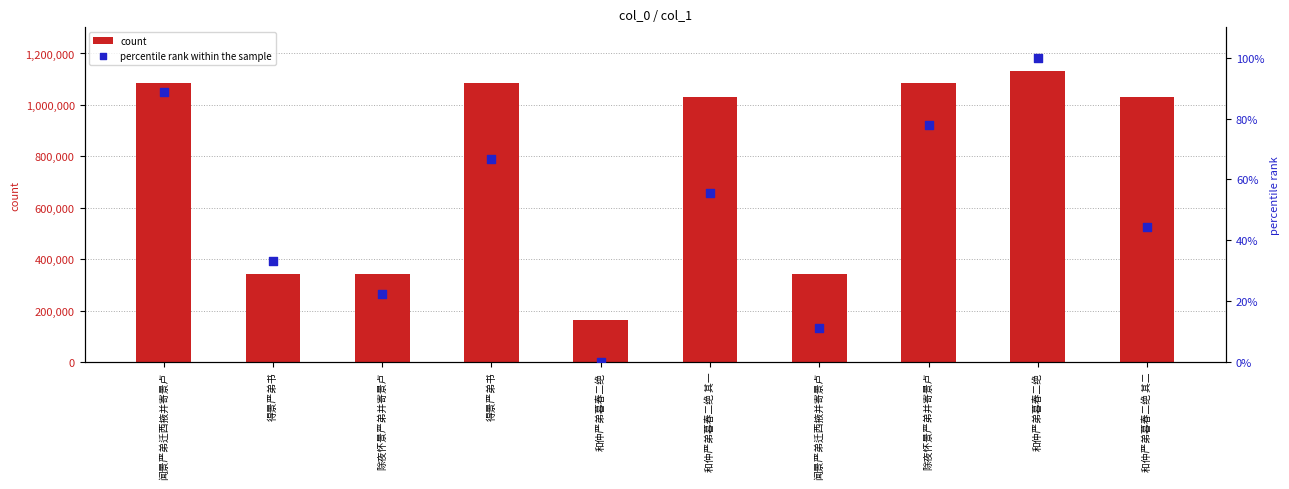

What is the total value across all series at 和仲严弟暮春二绝 其二?

1031909.4